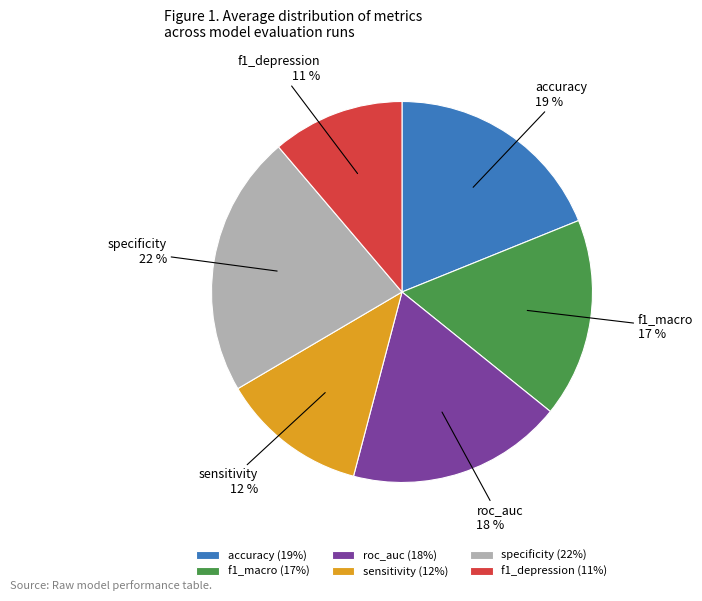

Do f1_macro and sensitivity together represent more than half of the pie?

No